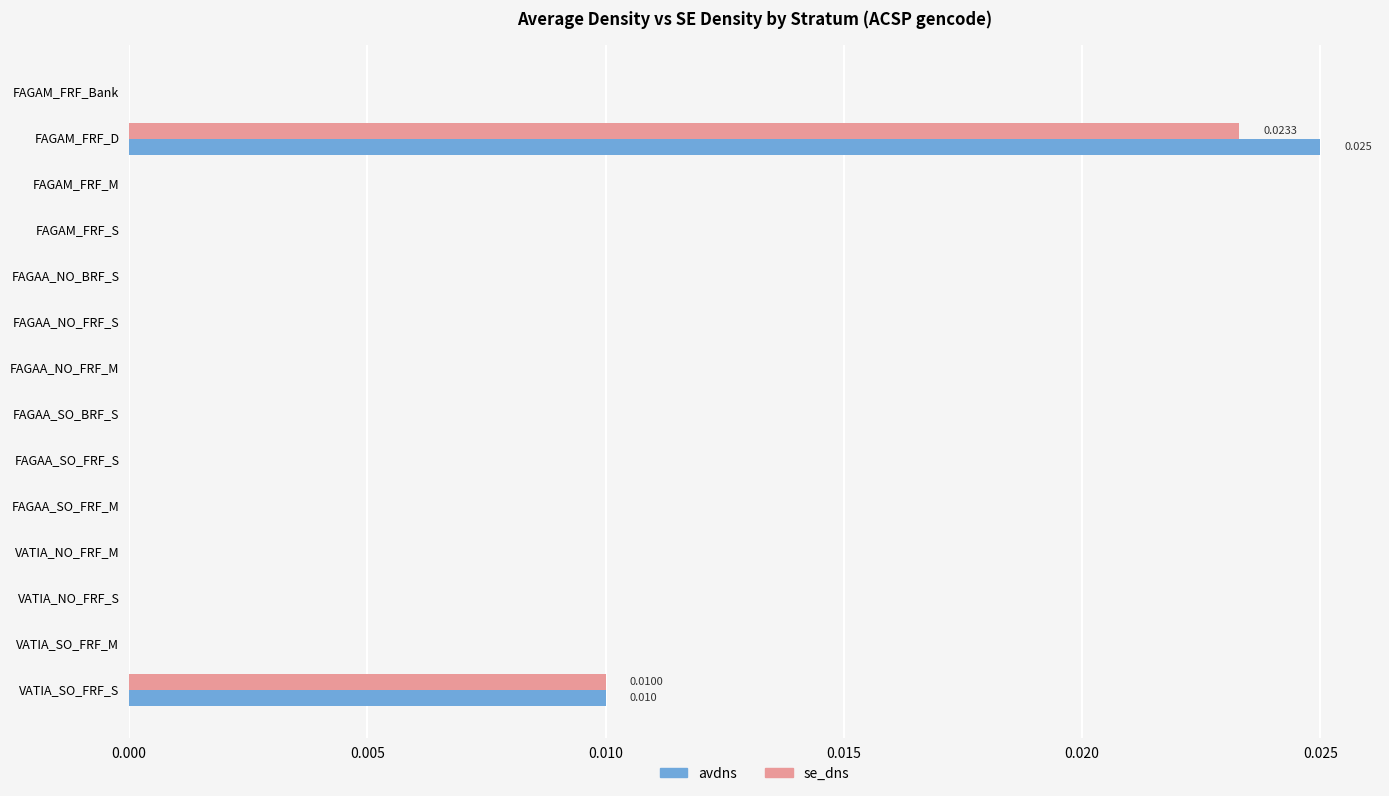

At which category is the sum across all series the highest?

FAGAM_FRF_D